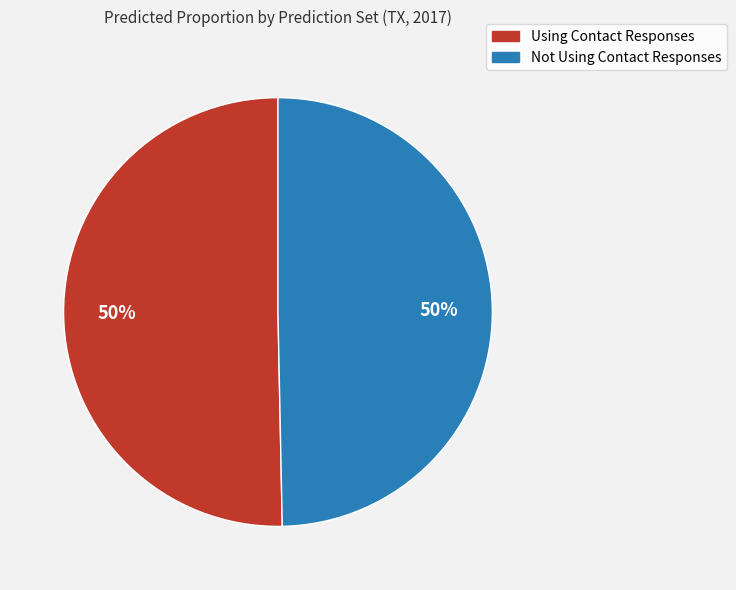

Do Not Using Contact Responses and Using Contact Responses together represent more than half of the pie?

Yes